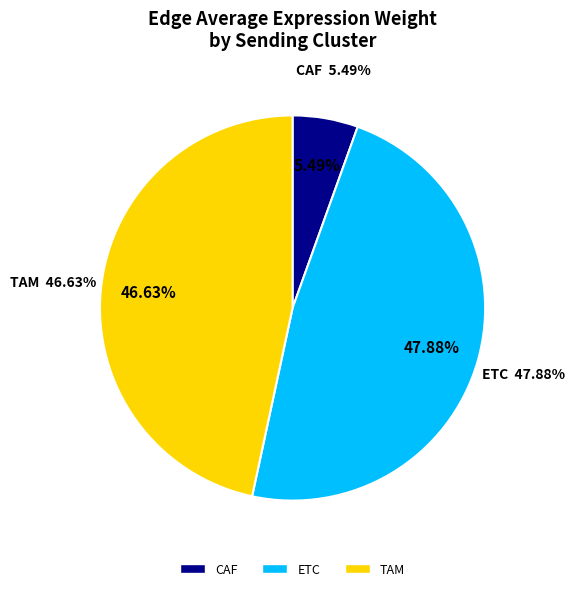

What is the smallest slice in the pie chart?

CAF